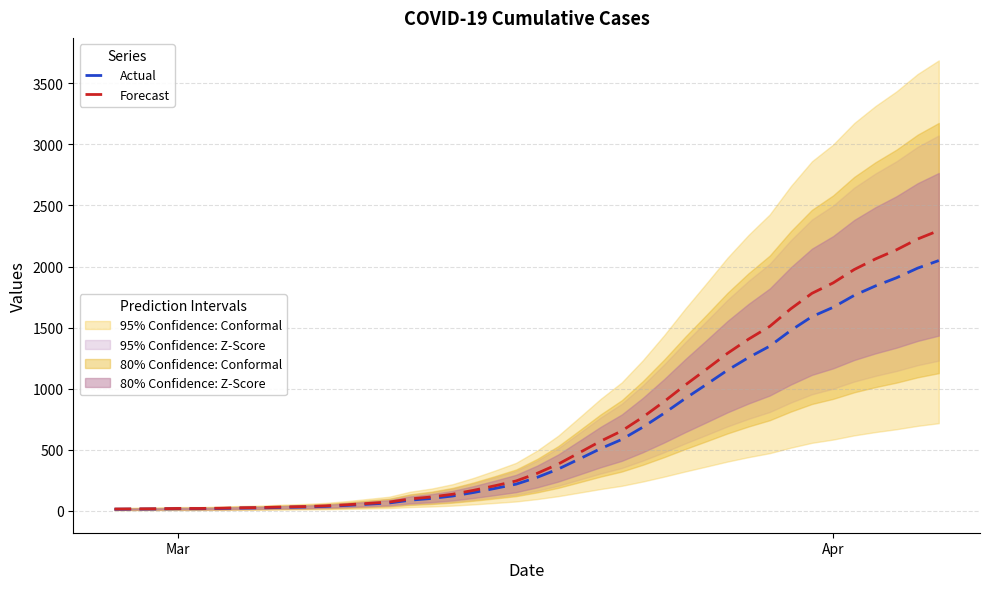

What is the difference between the maximum and minimum values in the Actual series?

2036.0